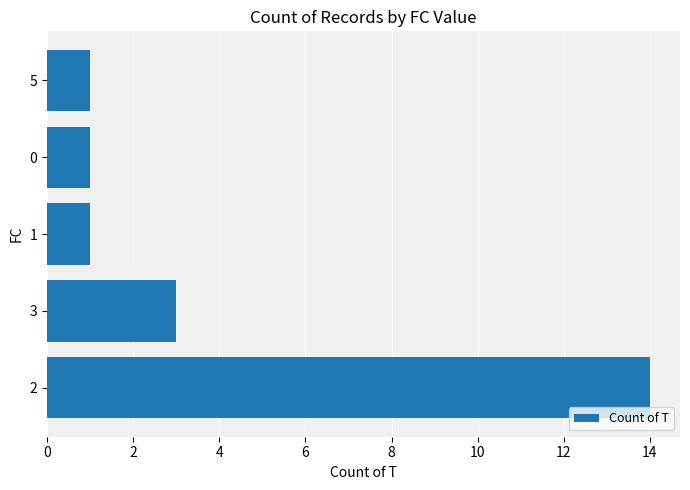

What is the difference between the second highest and second lowest values?

2